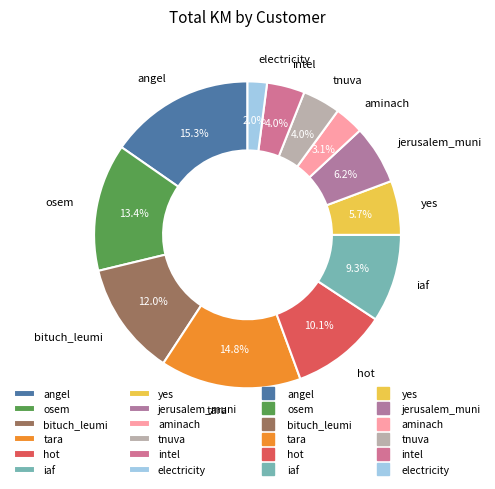

To the nearest percent, what is the difference between the largest and smallest slice percentages?

13%